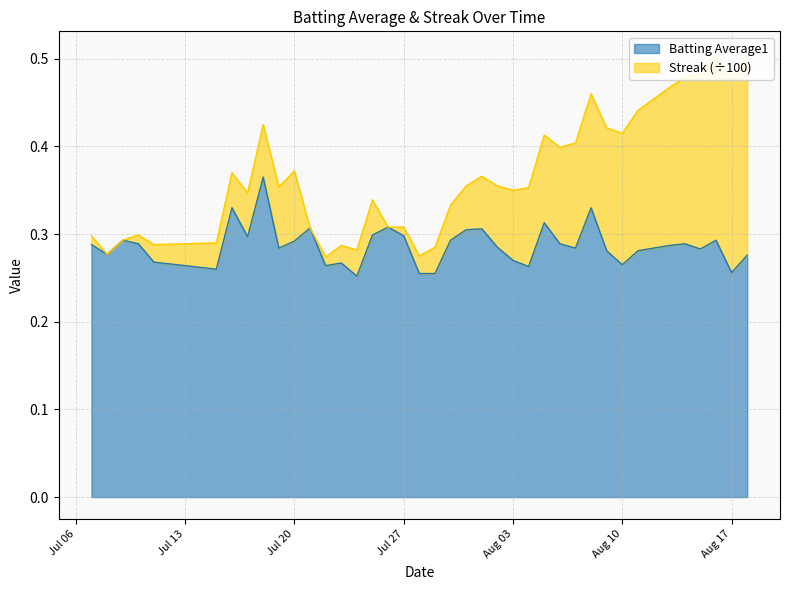

What is the difference between the maximum and second lowest values?

0.1